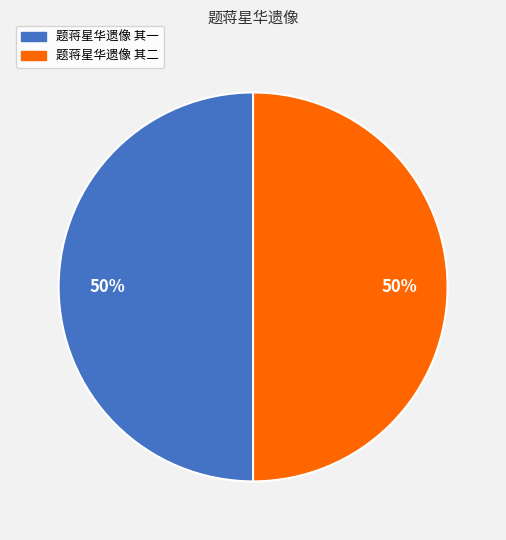

How many segments does this pie chart have?

2